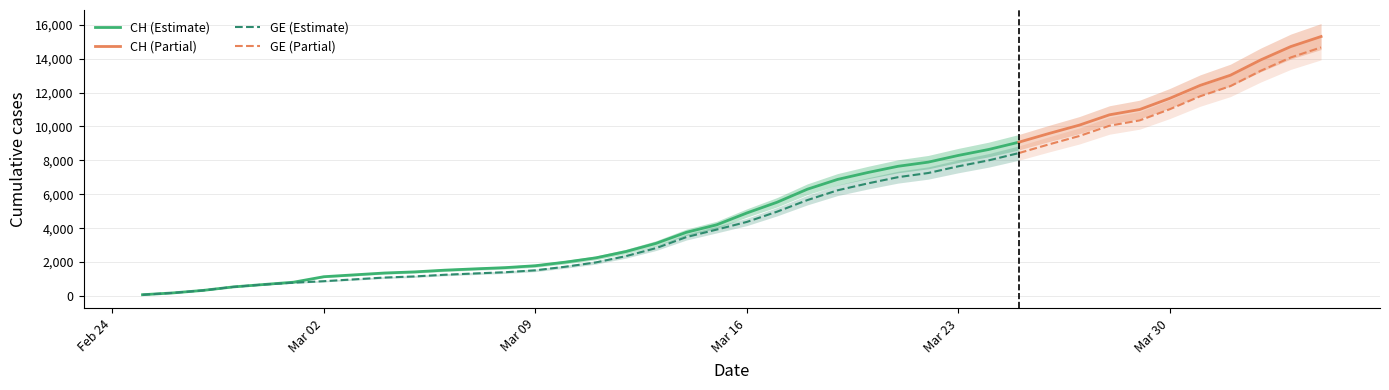

What is the sum of all GE values?

210577